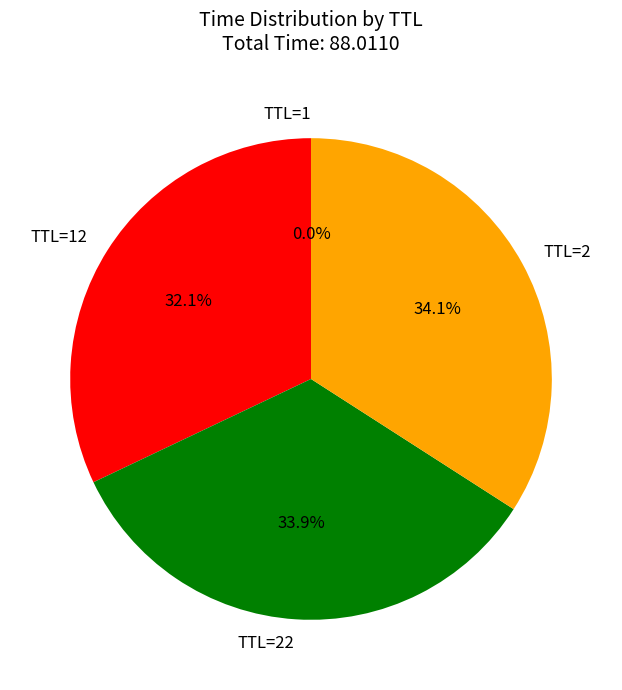

Approximately how many times larger is the value at TTL=22 compared to TTL=2?

1.0